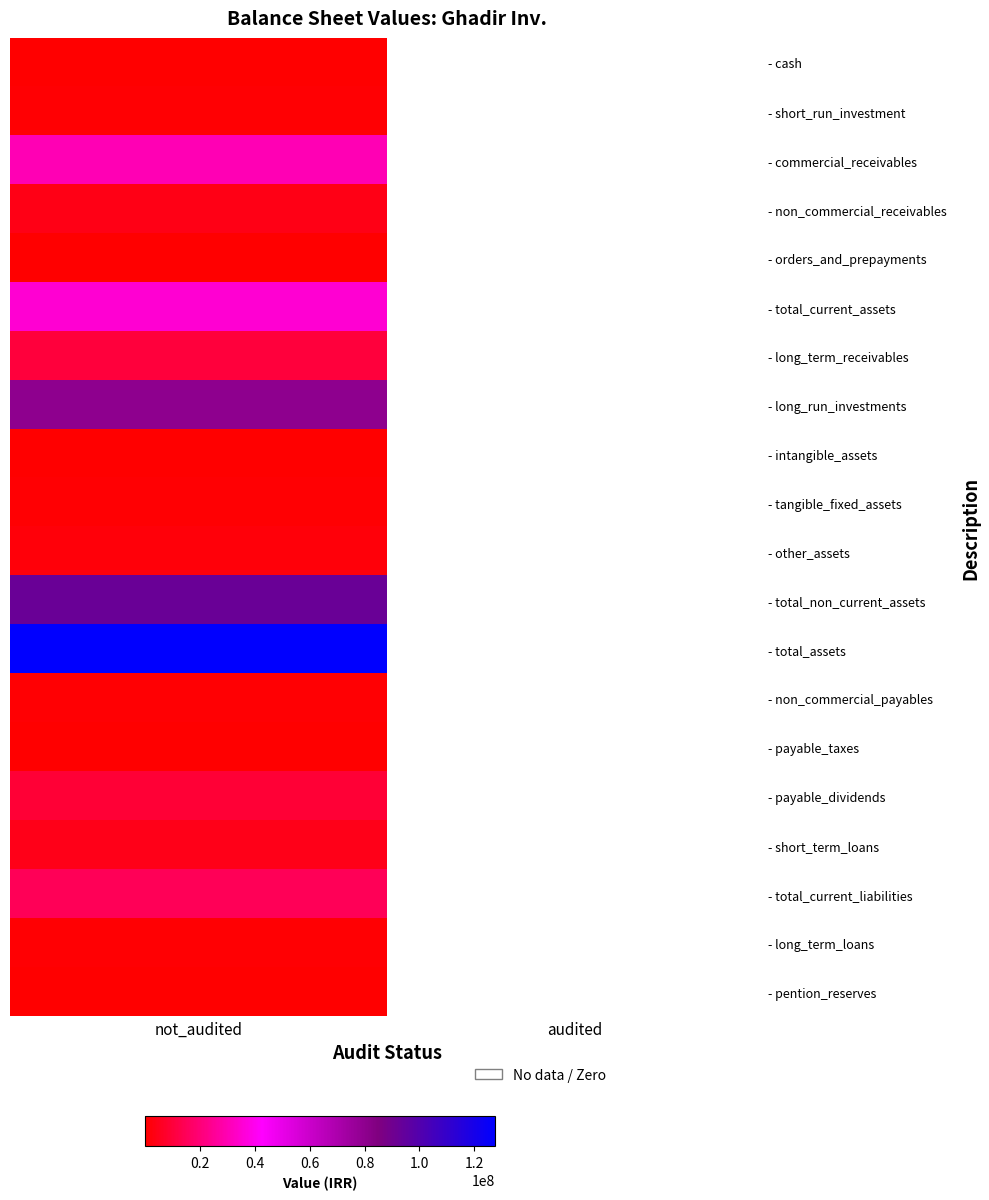

At how many categories does at least one series exceed 83144015?

1